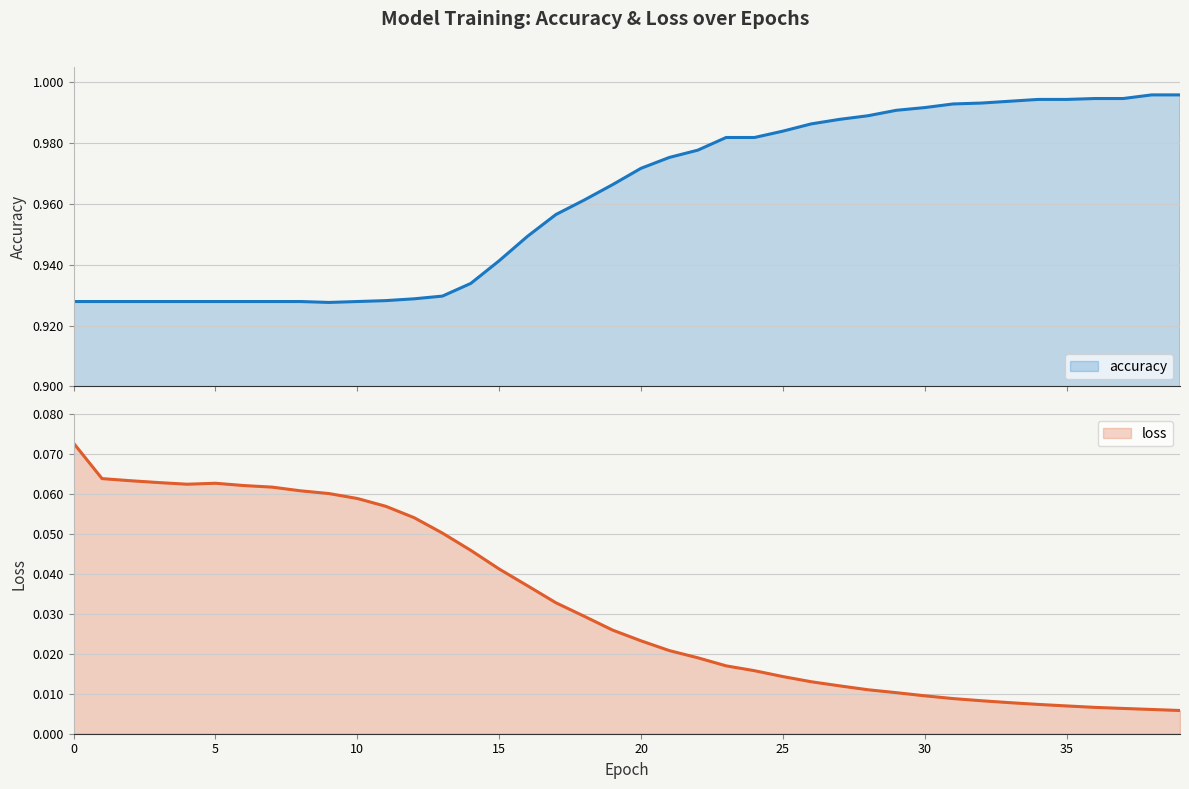

Is it true that loss equals 0.0 at 10?

False